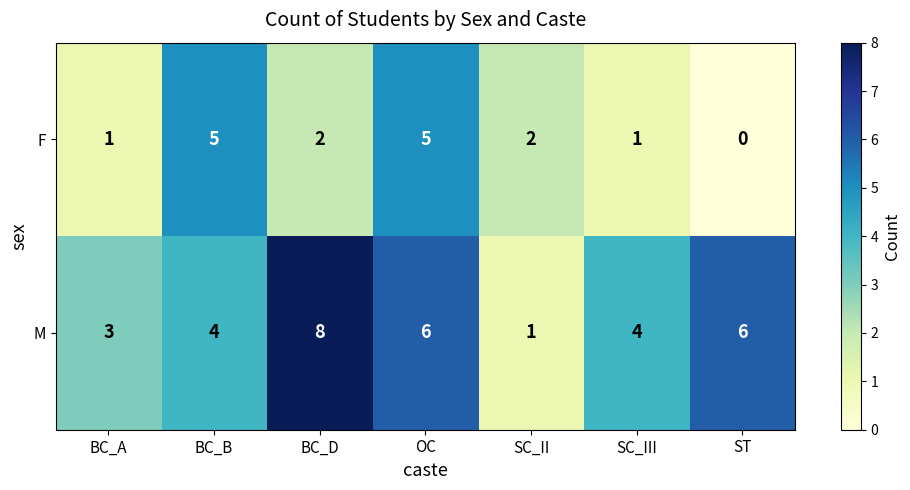

How many F values are between 1 and 5?

6